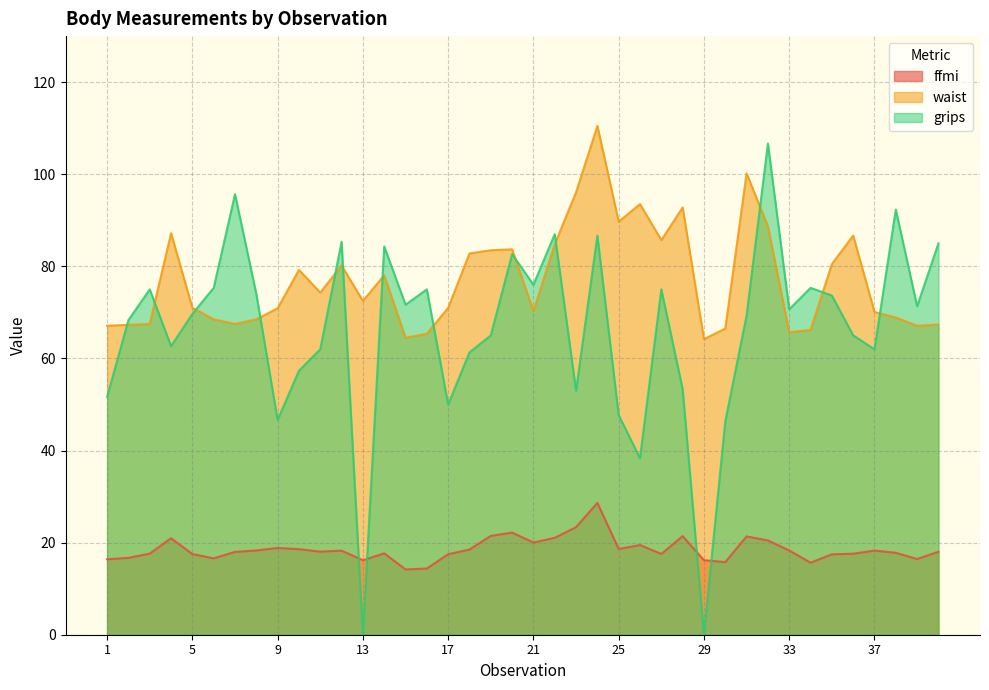

True or false: grips has a value of 90.0 at 1.

False